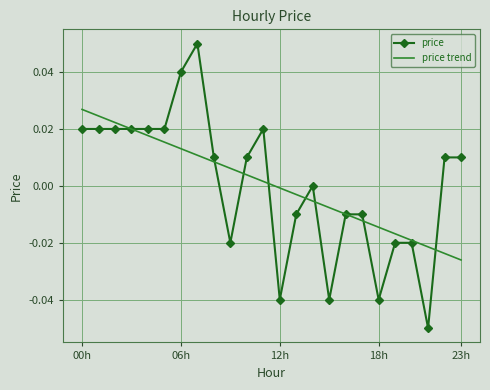

List the series in order of their peak value, highest first.

price, price trend